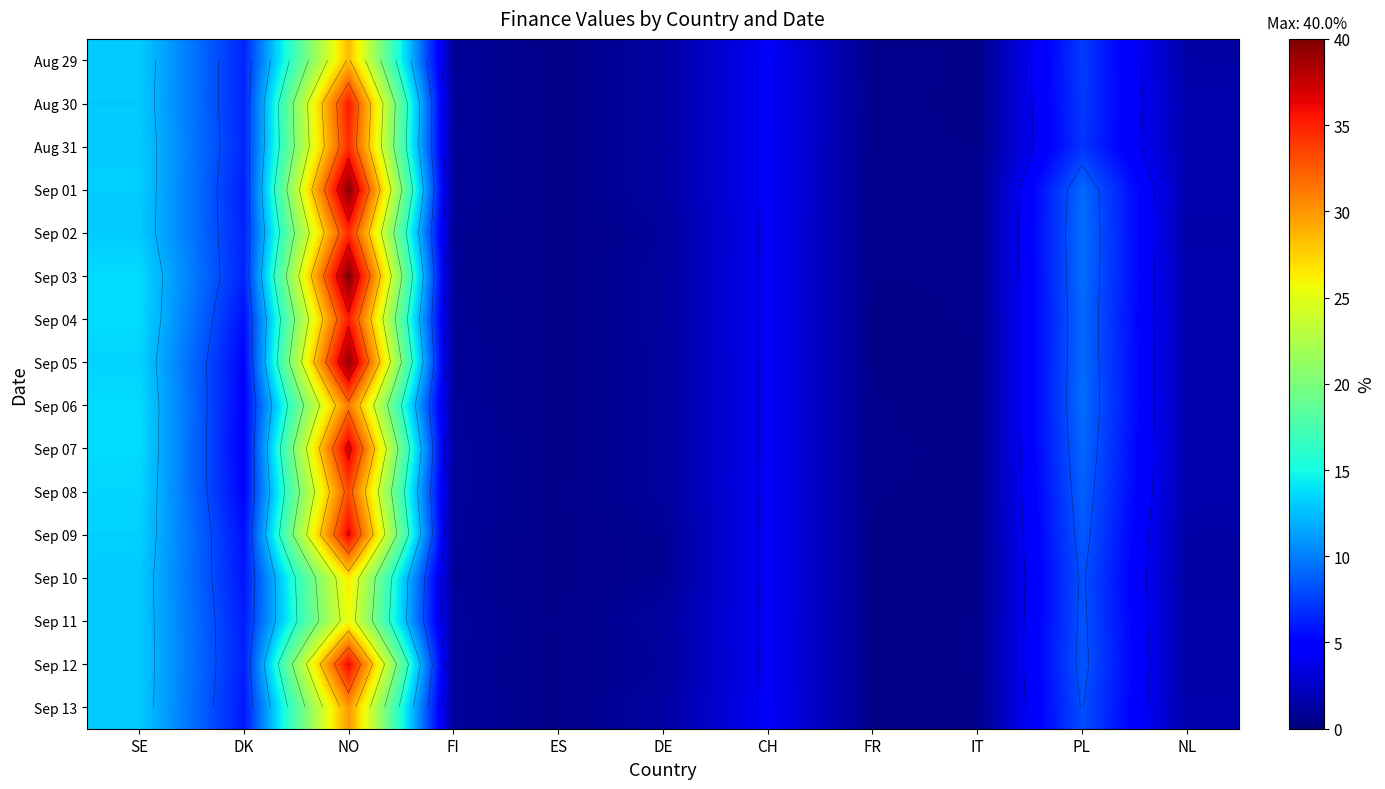

What is the maximum value for Aug 29?

28.4